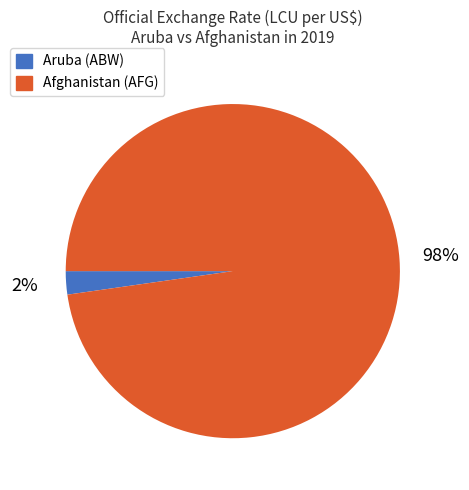

Is there a majority slice in this chart?

Yes